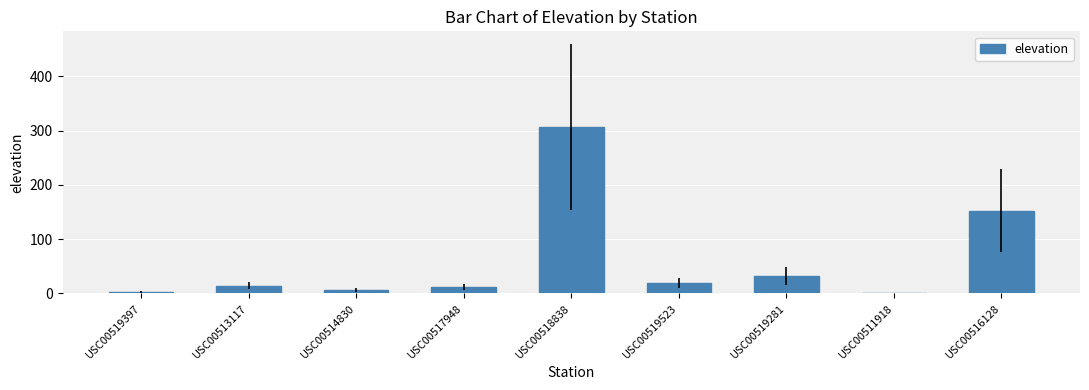

What is the change in value from USC00519397 to USC00513117?

+11.6